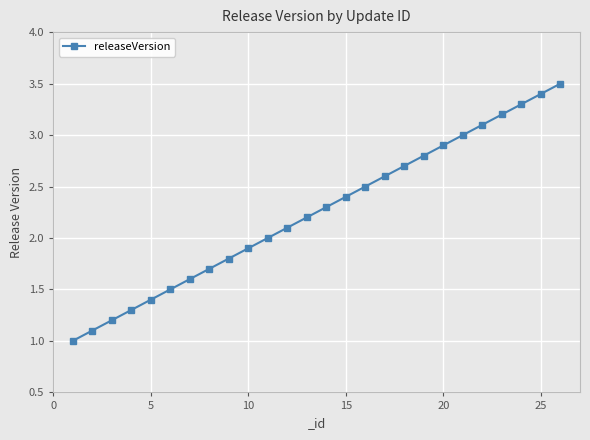

True or false: the data has more than 2 interior local peaks.

False